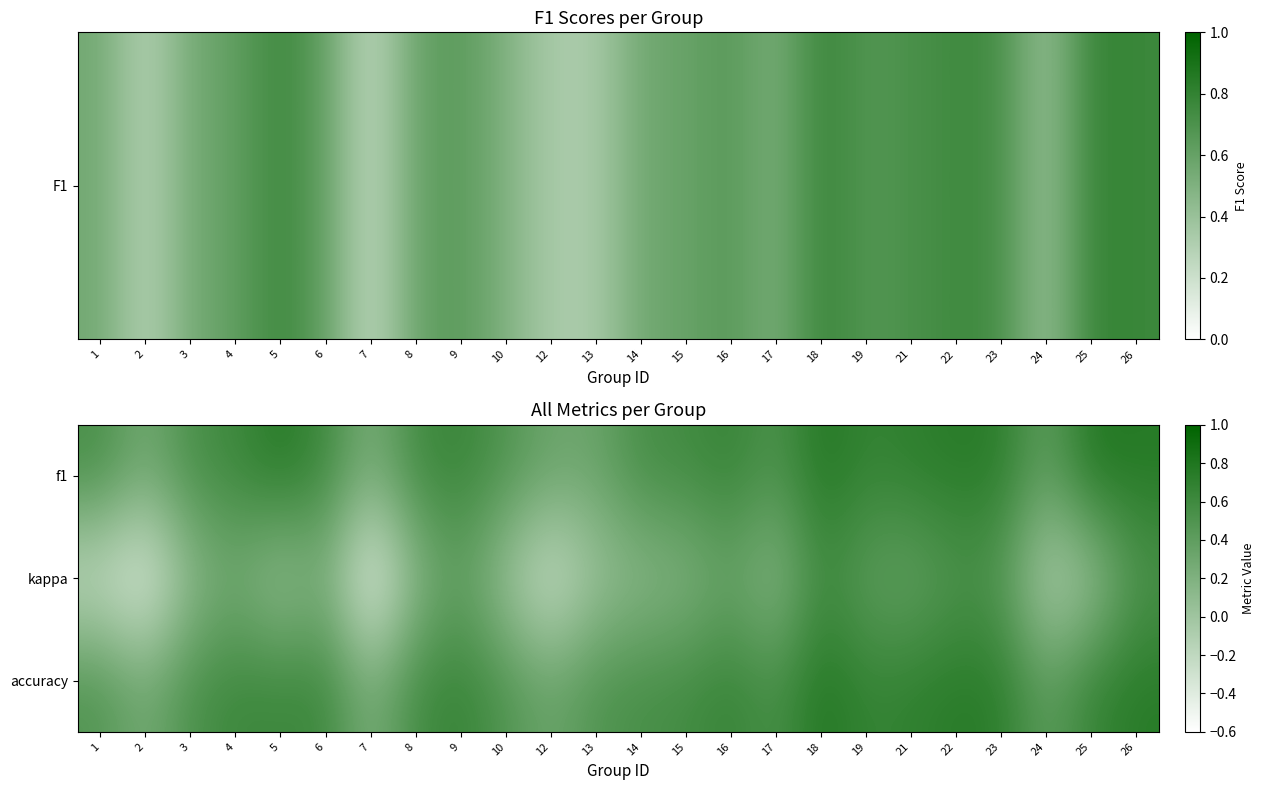

How many series are shown in this chart?

3